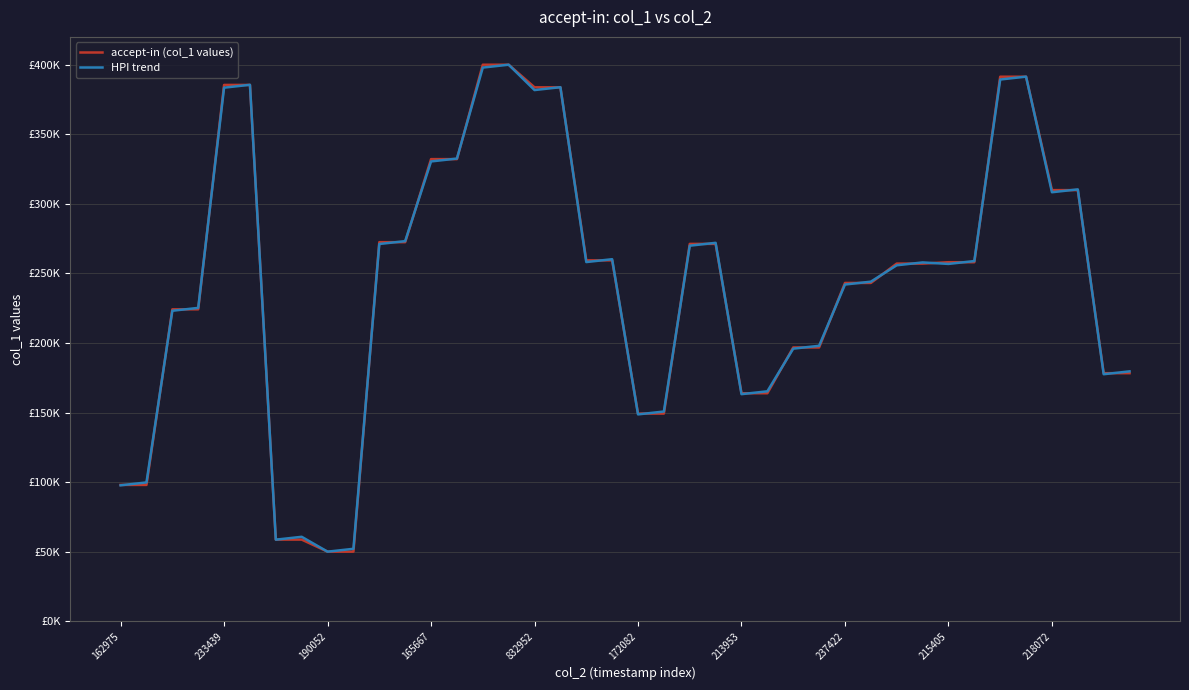

How many lines are shown in the chart?

2